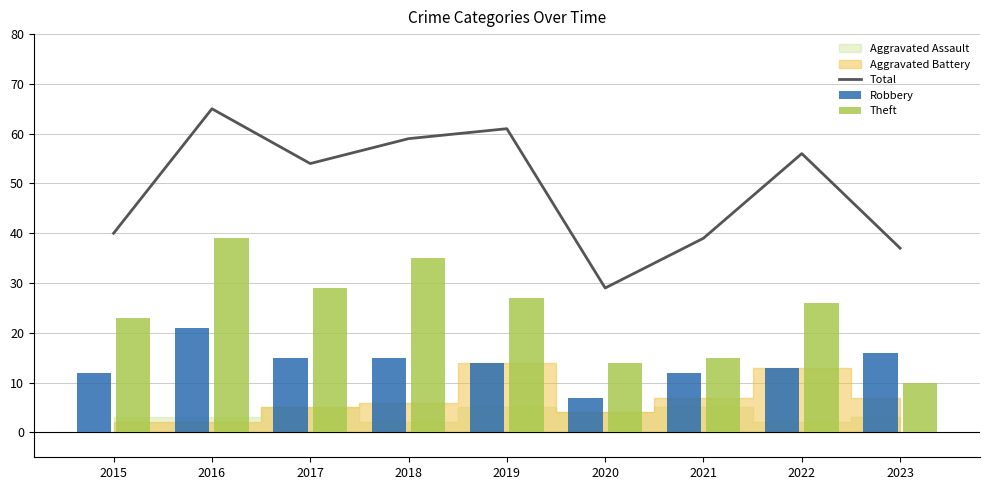

True or false: Total has a value of 39 at 2021.

True